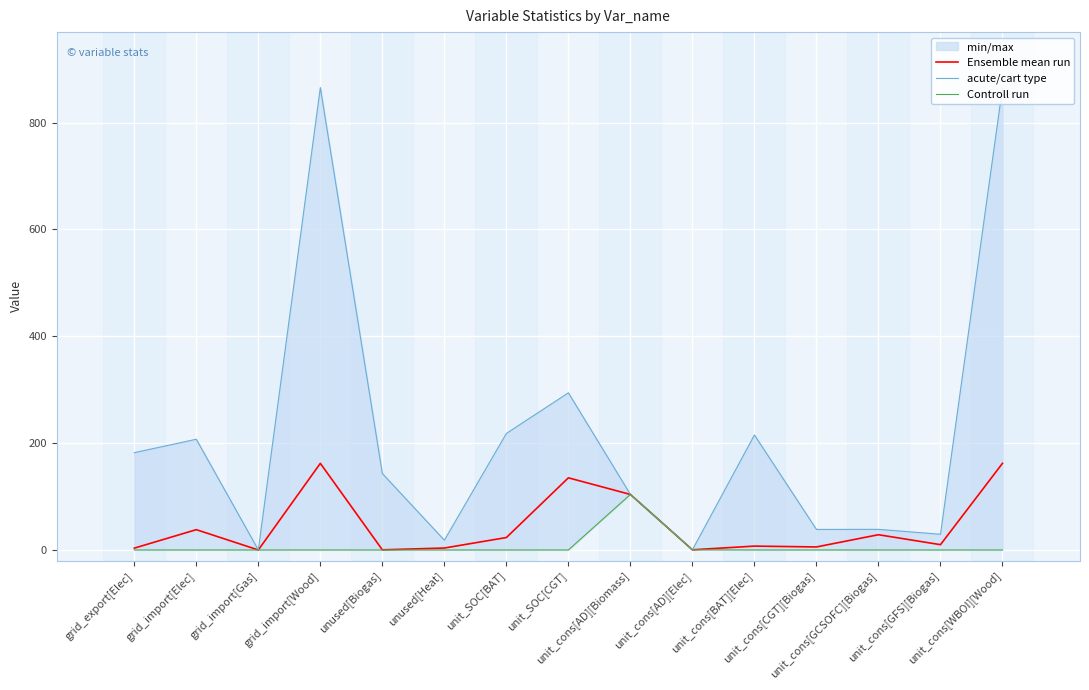

What is the difference between the highest and lowest values at grid_import[Gas]?

0.1